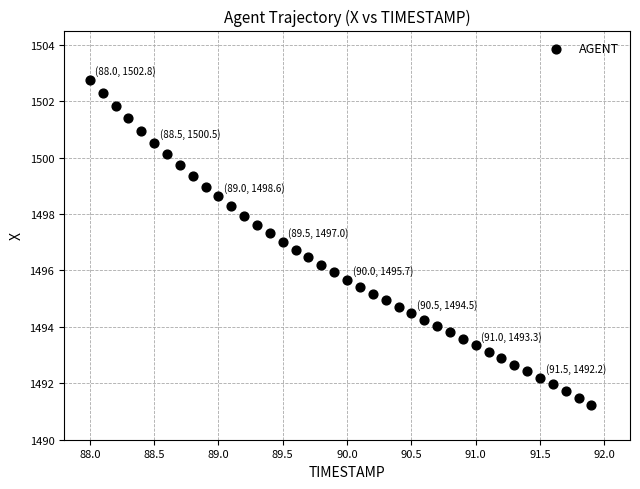

How many points are shown in the scatter plot?

40